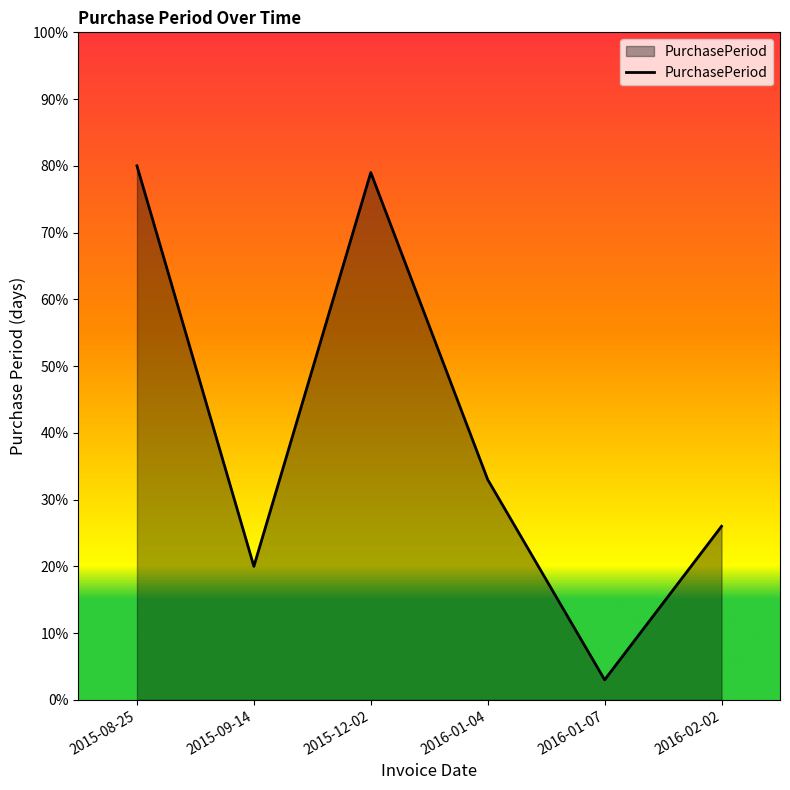

What position from the left is 2015-09-14?

2